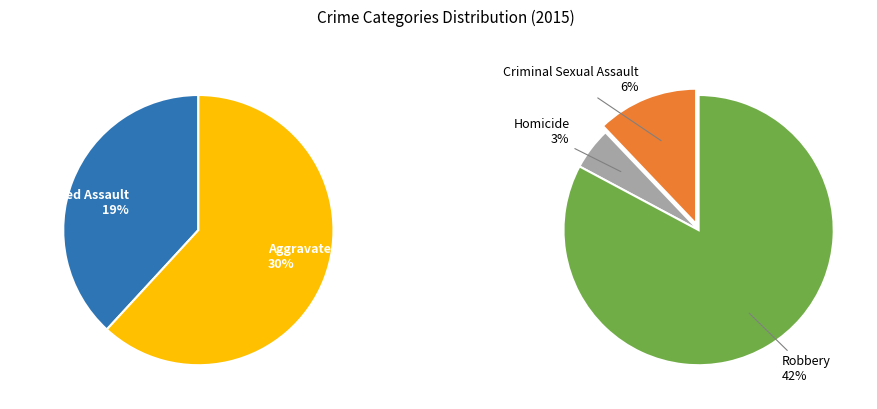

What is the smallest slice in the pie chart?

Homicide